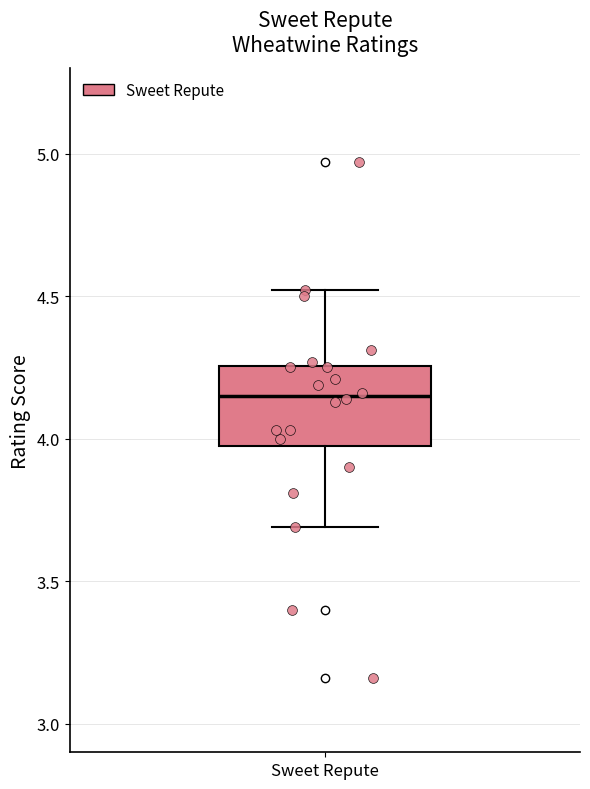

Transcribe this box plot: give where the median line is, the range the box spans, and where the two whiskers end, as read against the y-axis. The values are not printed on the chart, so give them approximately, as read against the axis.

median 4.15, box 4.00 to 4.25, whiskers 3.70 to 4.50